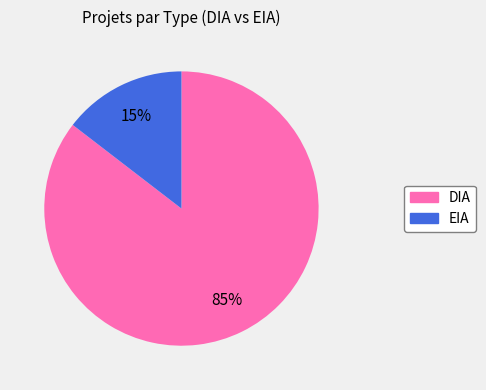

How many slices are in this pie chart?

2